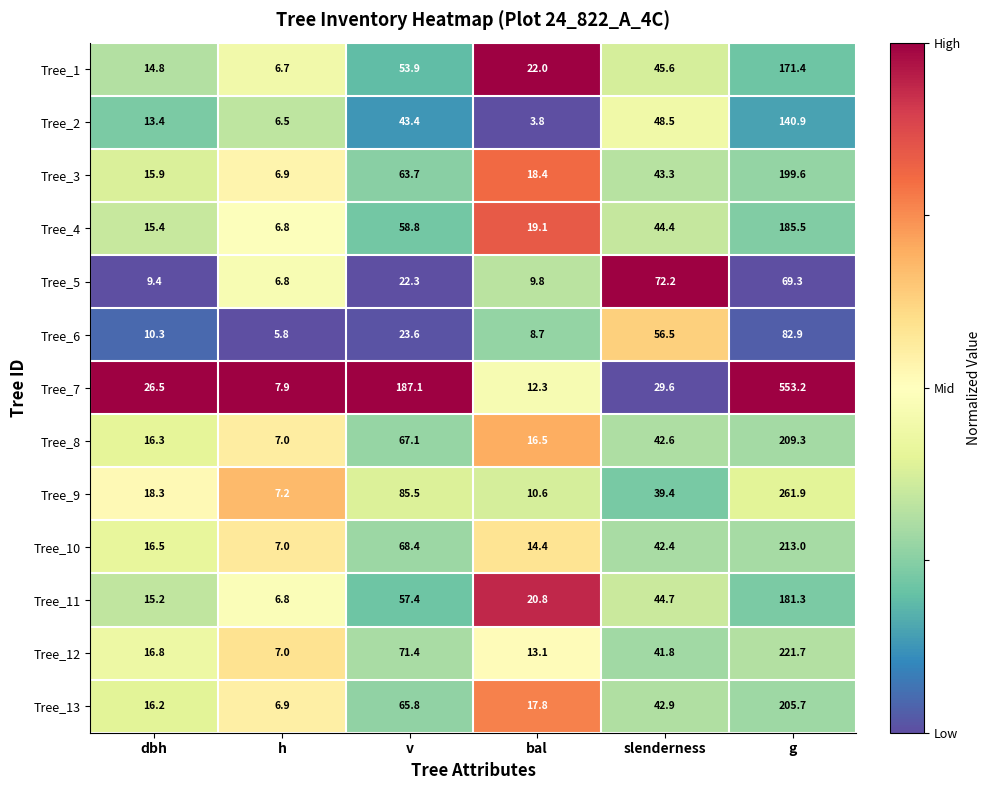

List the labels in order of Tree_12 value, largest first.

g, v, slenderness, dbh, bal, h